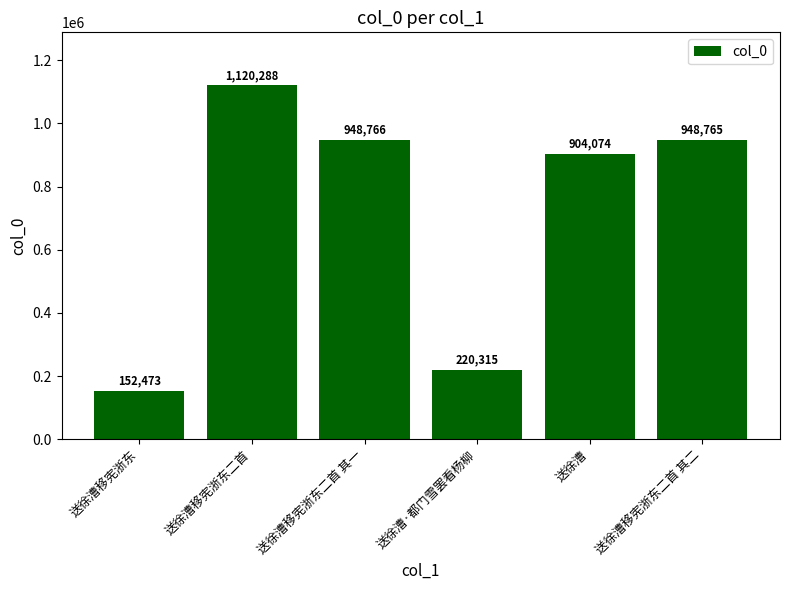

How many values are below 948765?

3